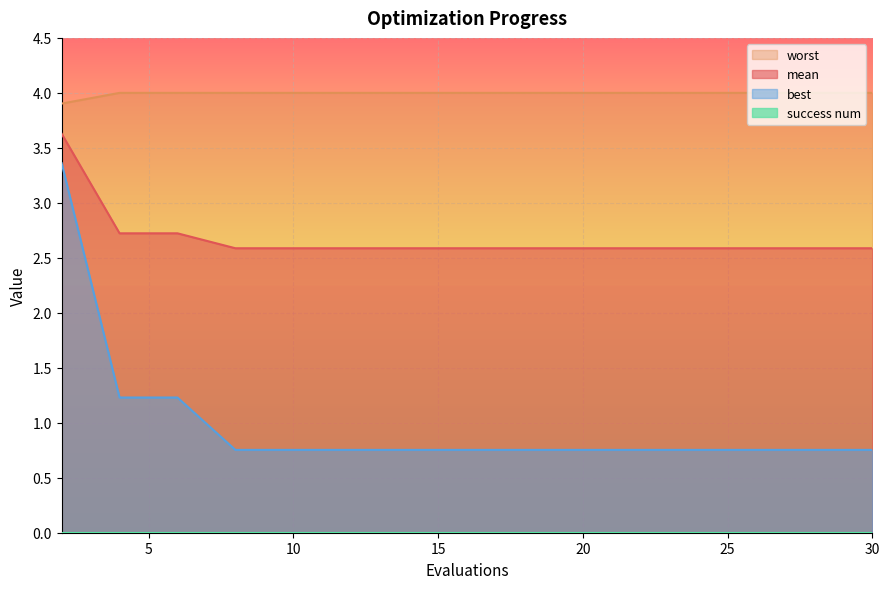

True or false: best has a value of 2.1 at 4.

False